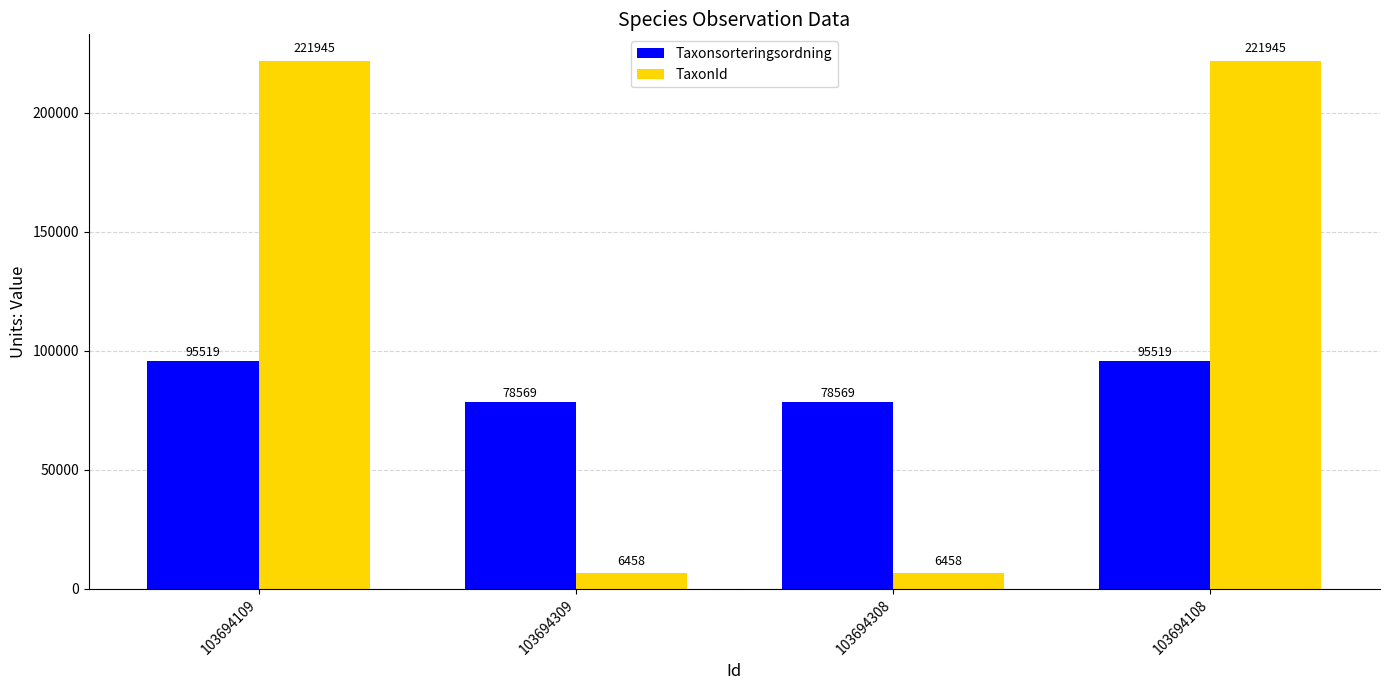

What is the average value of the TaxonId series?

114202